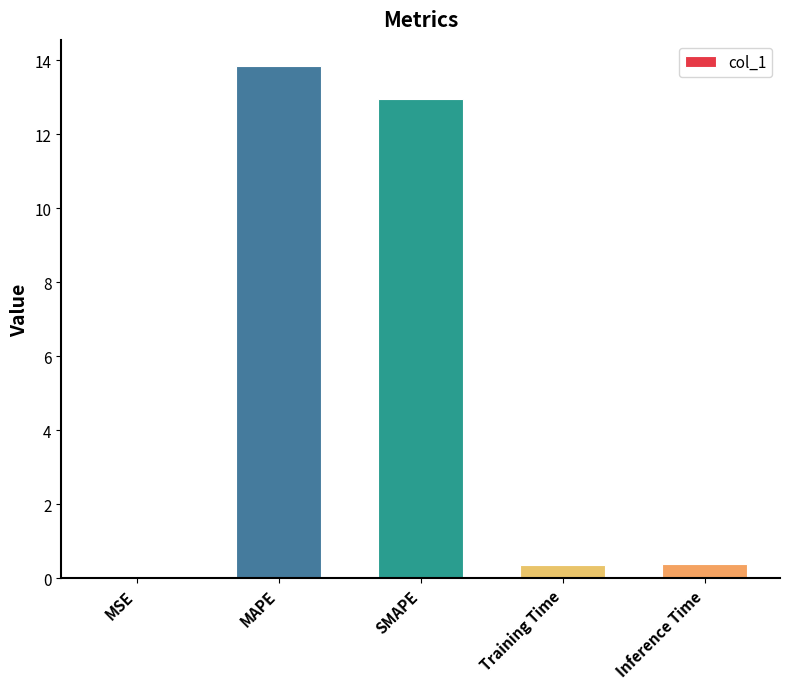

The chart shows a value of 0.4 at Inference Time. True or false?

True